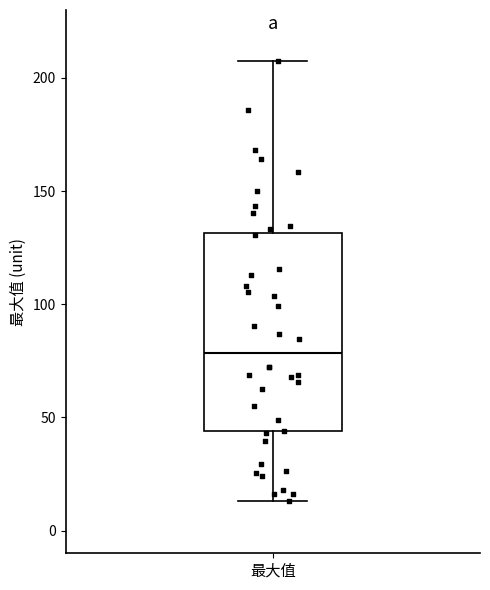

Transcribe this box plot: give where the median line is, the range the box spans, and where the two whiskers end, as read against the y-axis. The values are not printed on the chart, so give them approximately, as read against the axis.

median 80, box 45 to 130, whiskers 15 to 205